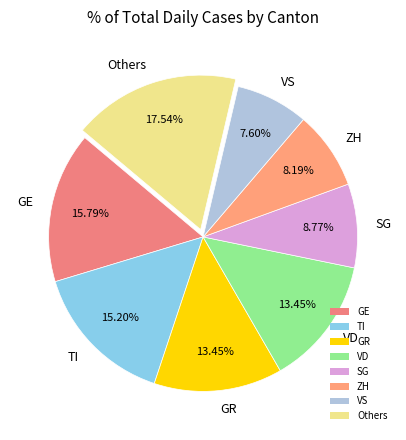

Which has a higher value, GE or VS?

GE